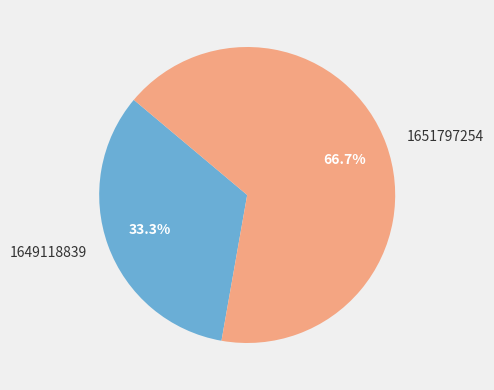

What is the total percentage of 1649118839 and 1651797254?

100.0%